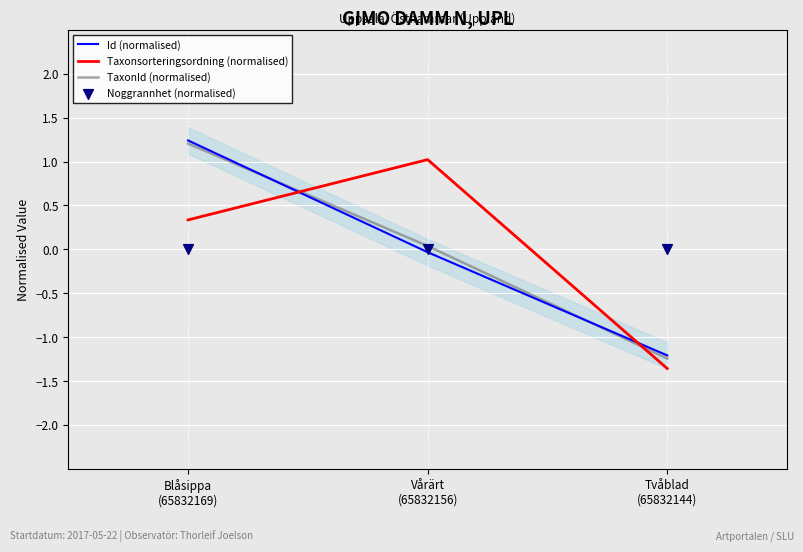

What are all the series names shown in the legend?

Id (normalised), Taxonsorteringsordning (normalised), TaxonId (normalised), Noggrannhet (normalised)